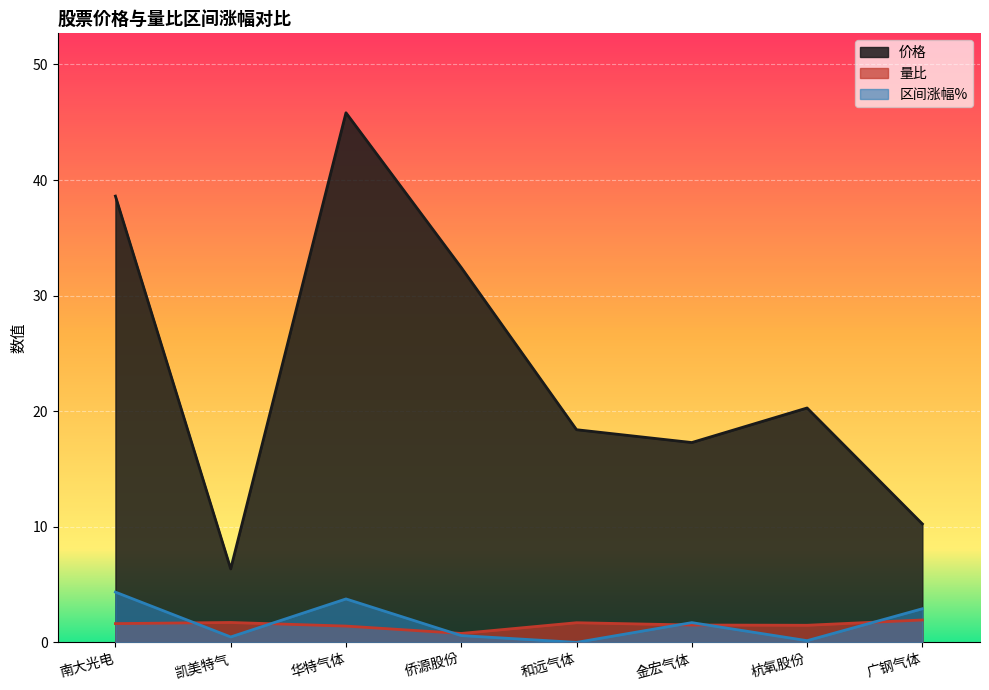

How many values in the 区间涨幅% series exceed 1?

4